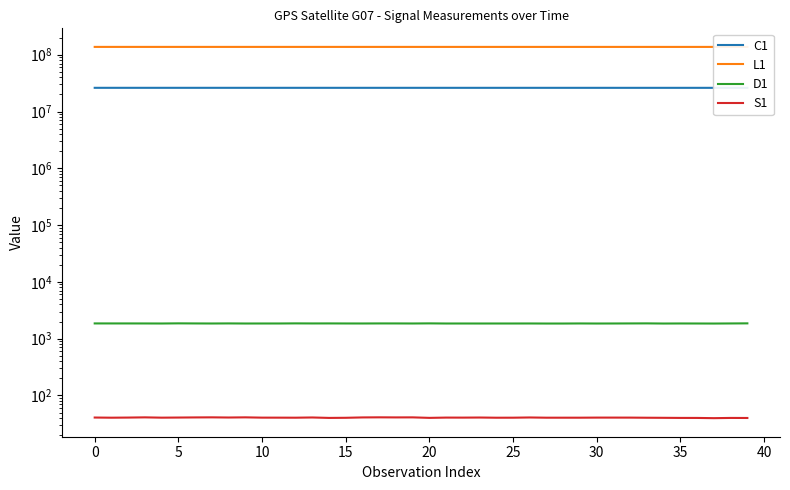

What is the average value of the L1 series?

137349862.4